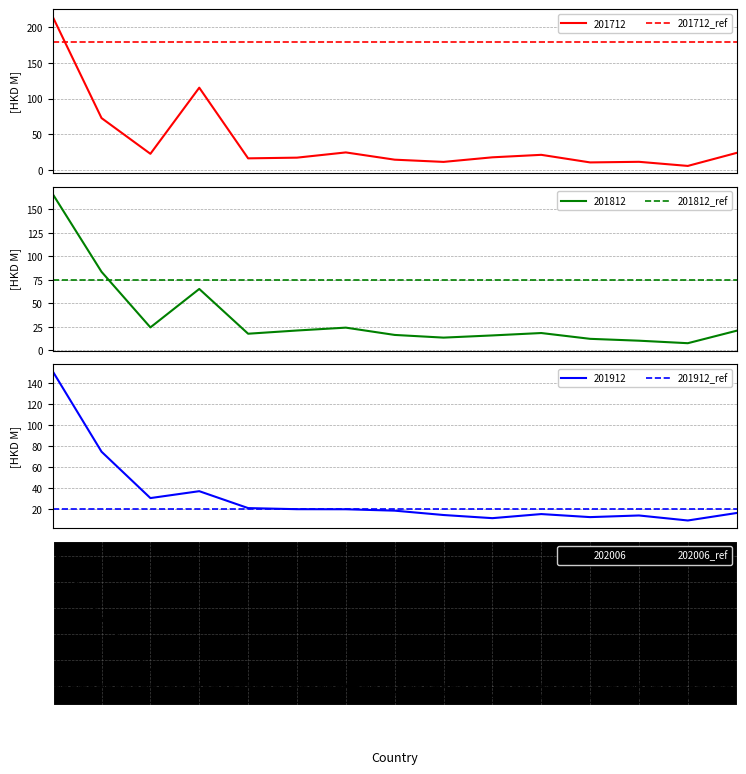

Is this an area chart (filled region under the line)?

No